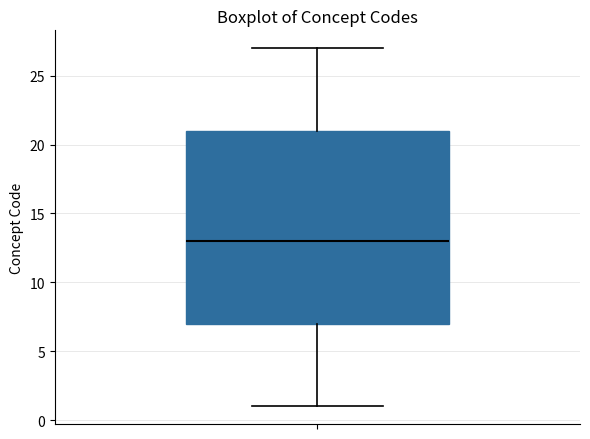

Read this box plot against the y-axis: the position of the median line, the range covered by the box, and the ends of both whiskers. The values are not printed on the chart, so give them approximately, as read against the axis.

median 13, box 7 to 21, whiskers 1 to 27